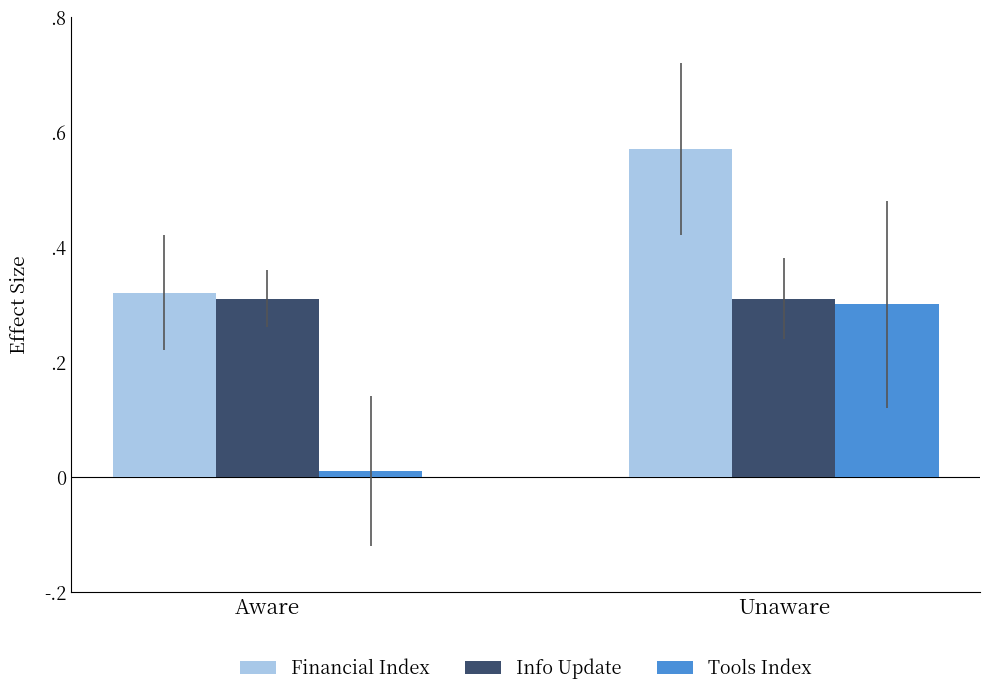

Between Aware and Unaware, which series saw the biggest shift?

Tools Index